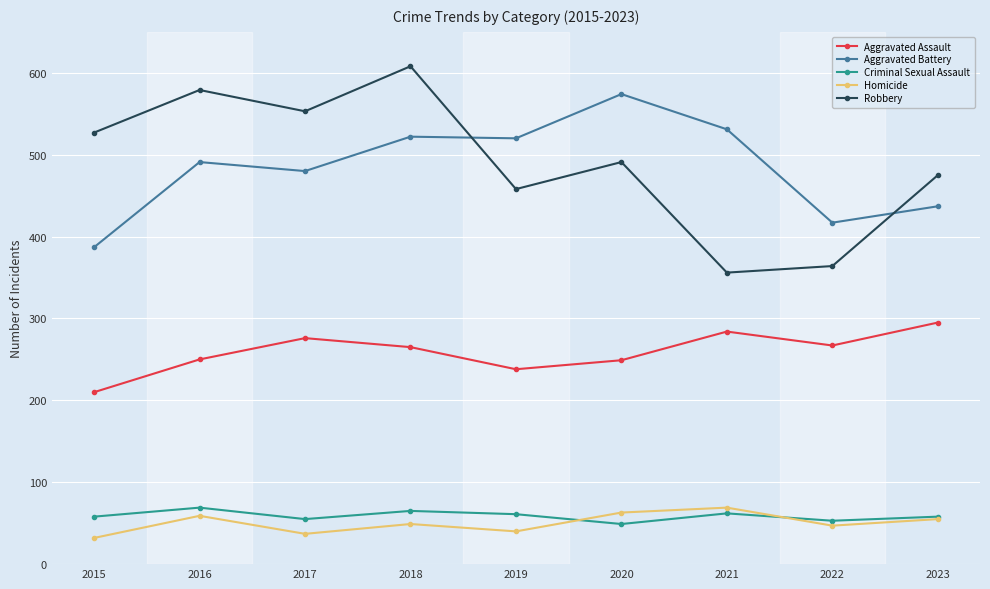

How many values in the Robbery series are below 491?

4